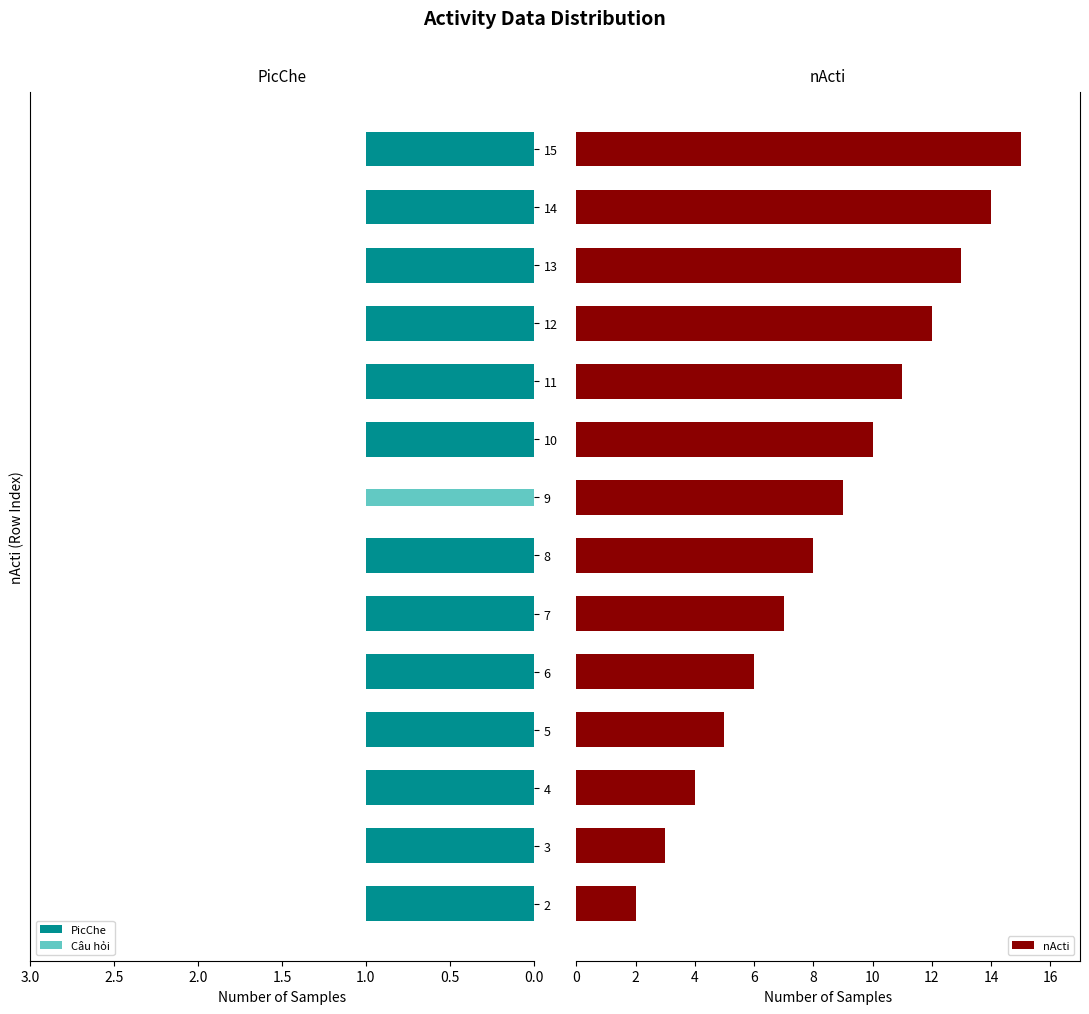

What is the difference between the second highest and minimum values in the nActi series?

12